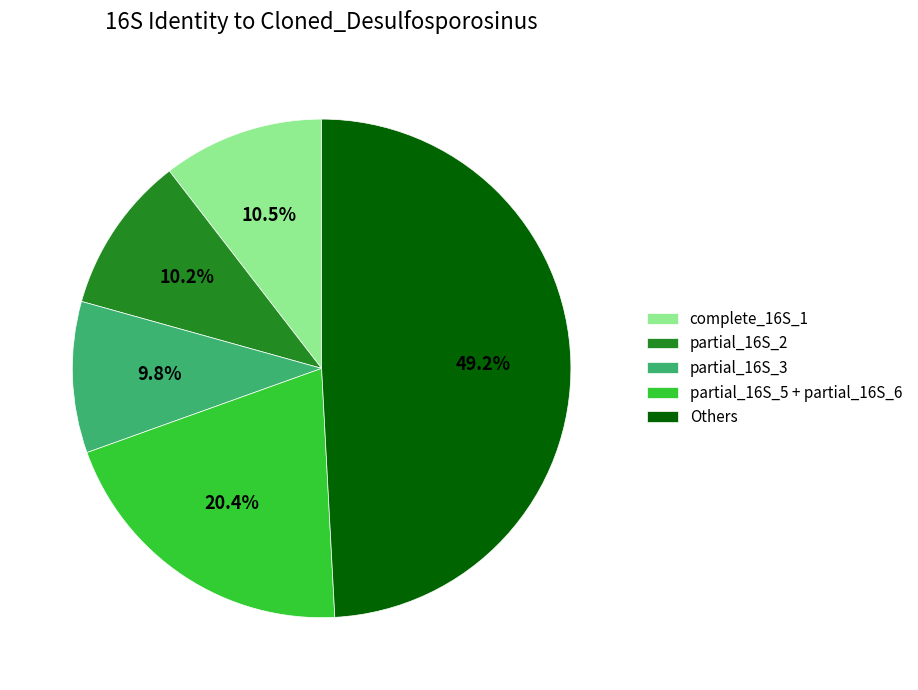

Which slice is the largest?

Others